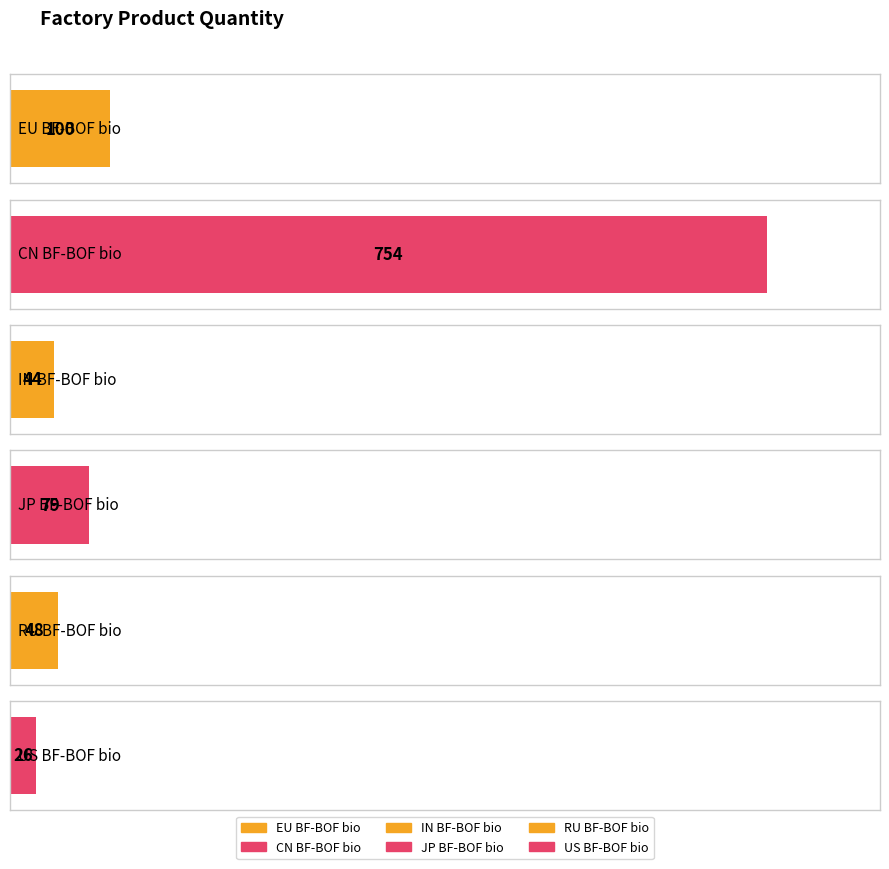

Reading left to right, list all the values displayed in this chart.

EU BF-BOF bio=100	CN BF-BOF bio=754	IN BF-BOF bio=44	JP BF-BOF bio=79	RU BF-BOF bio=48	US BF-BOF bio=26